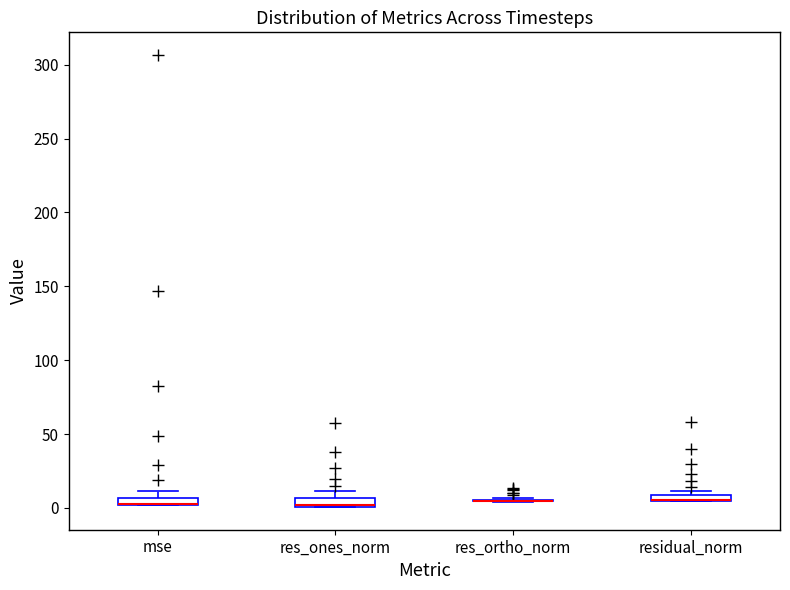

Where is the upper edge of the box for res_ones_norm on the y-axis? The values are not printed on the chart, so give them approximately, as read against the axis.

5